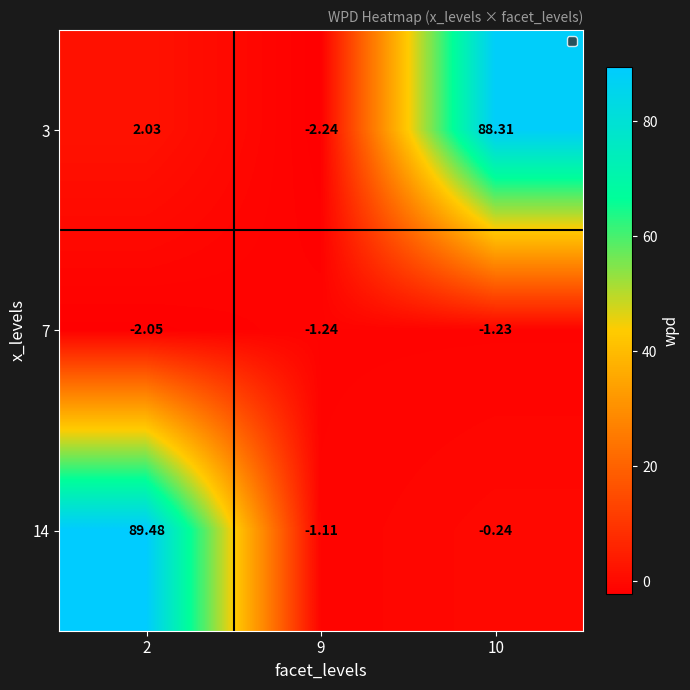

Which series has the largest total across all categories?

14